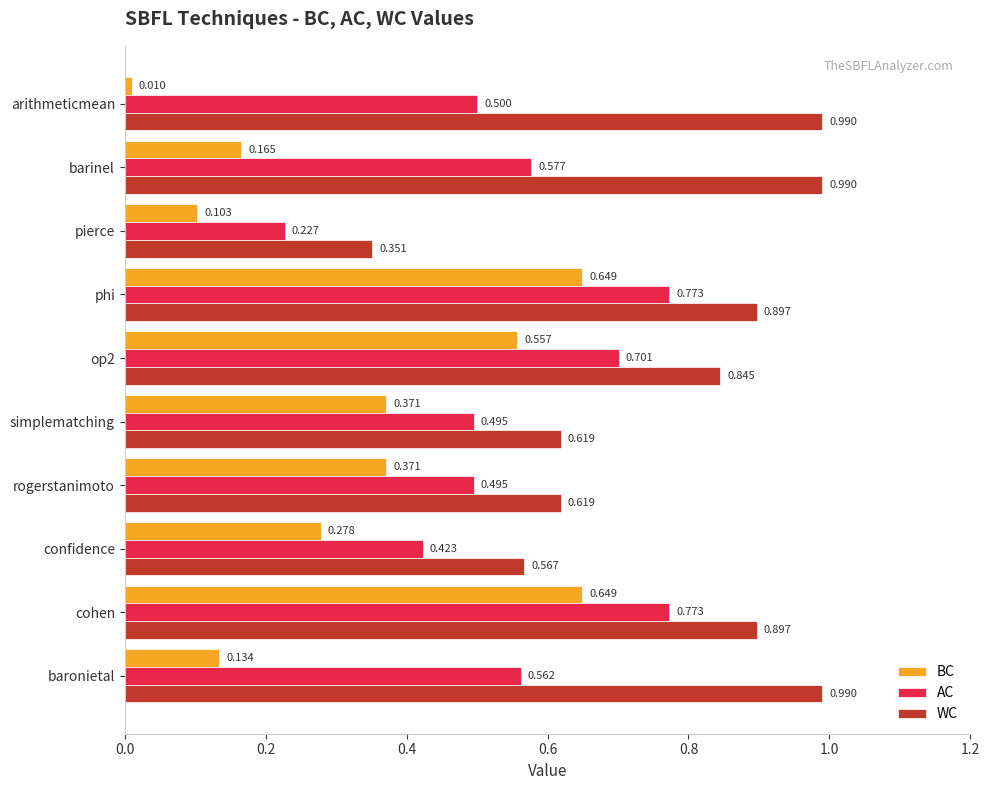

Which series has the largest total across all categories?

WC